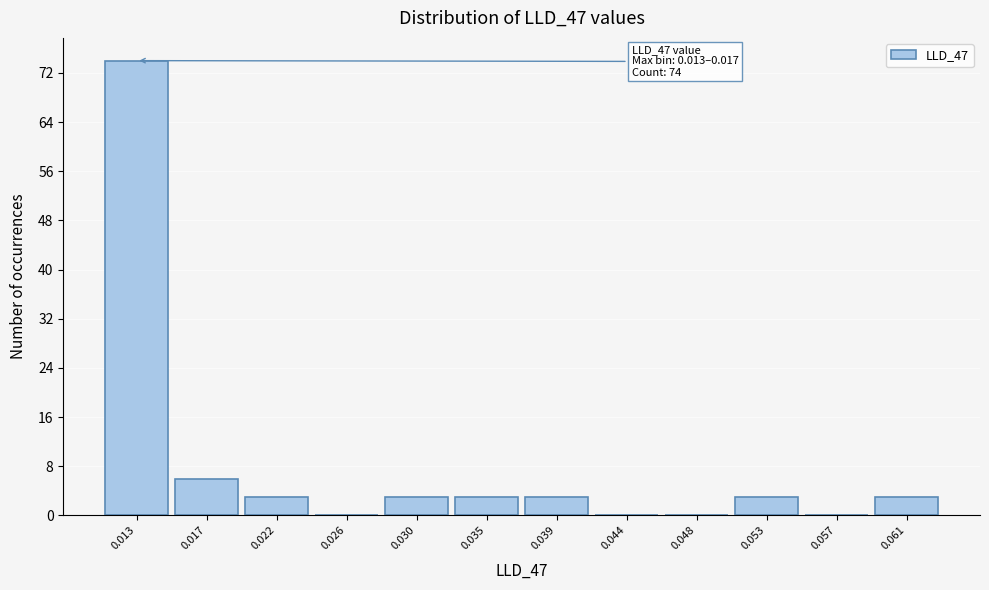

Reading right to left, list all the values displayed in this chart.

0.061=3	0.057=0	0.053=3	0.048=0	0.044=0	0.039=3	0.035=3	0.030=3	0.026=0	0.022=3	0.017=6	0.013=74